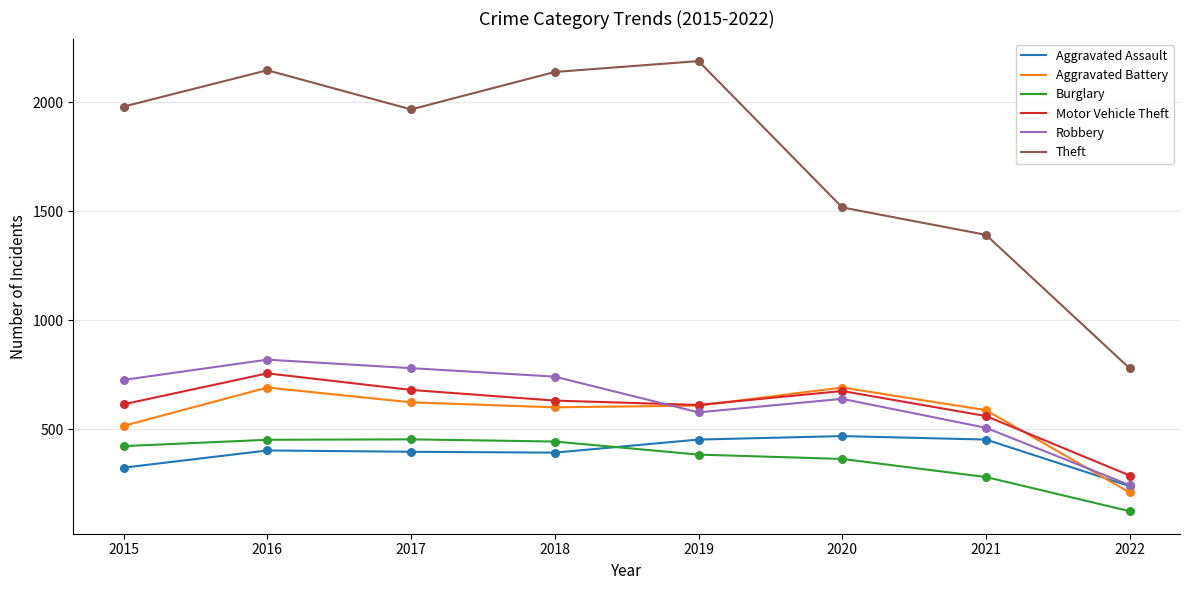

What is the total value across all series at 2018?

4947